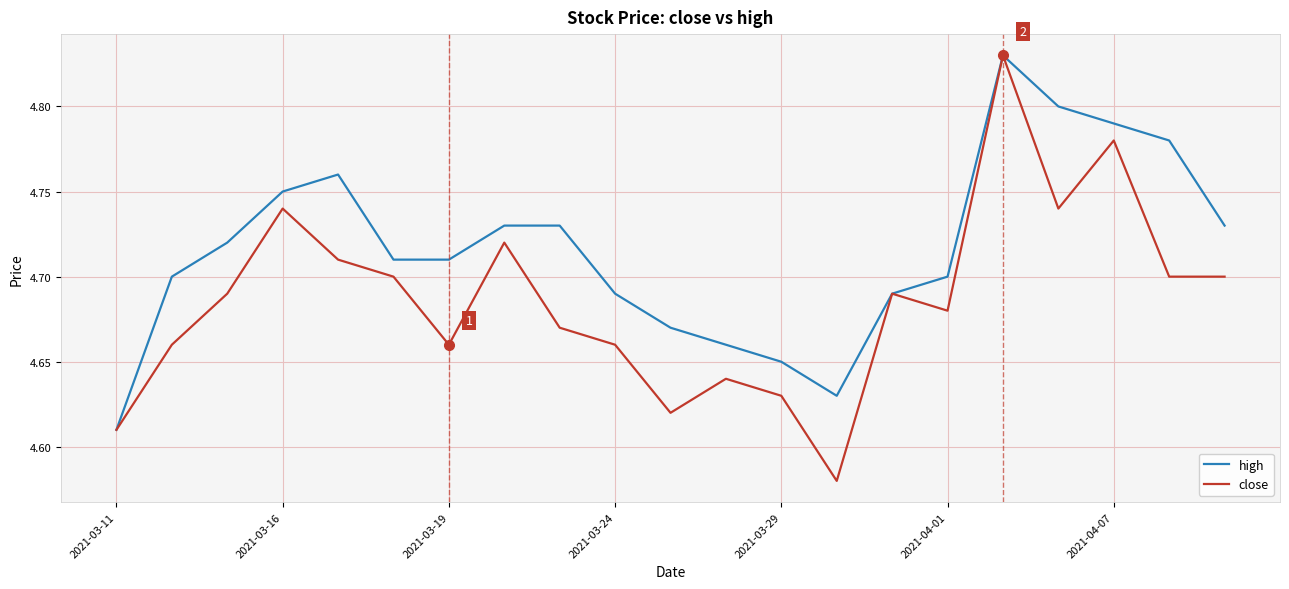

Which series has the largest range (max minus min)?

close